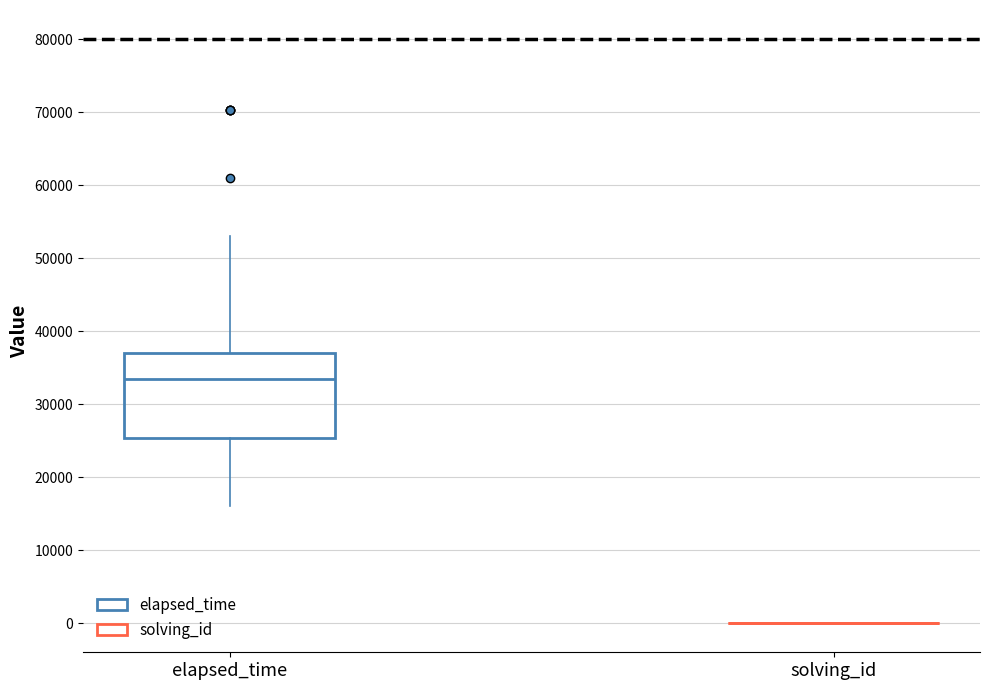

Where does the upper whisker of the box for elapsed_time end on the y-axis? The values are not printed on the chart, so give them approximately, as read against the axis.

53000